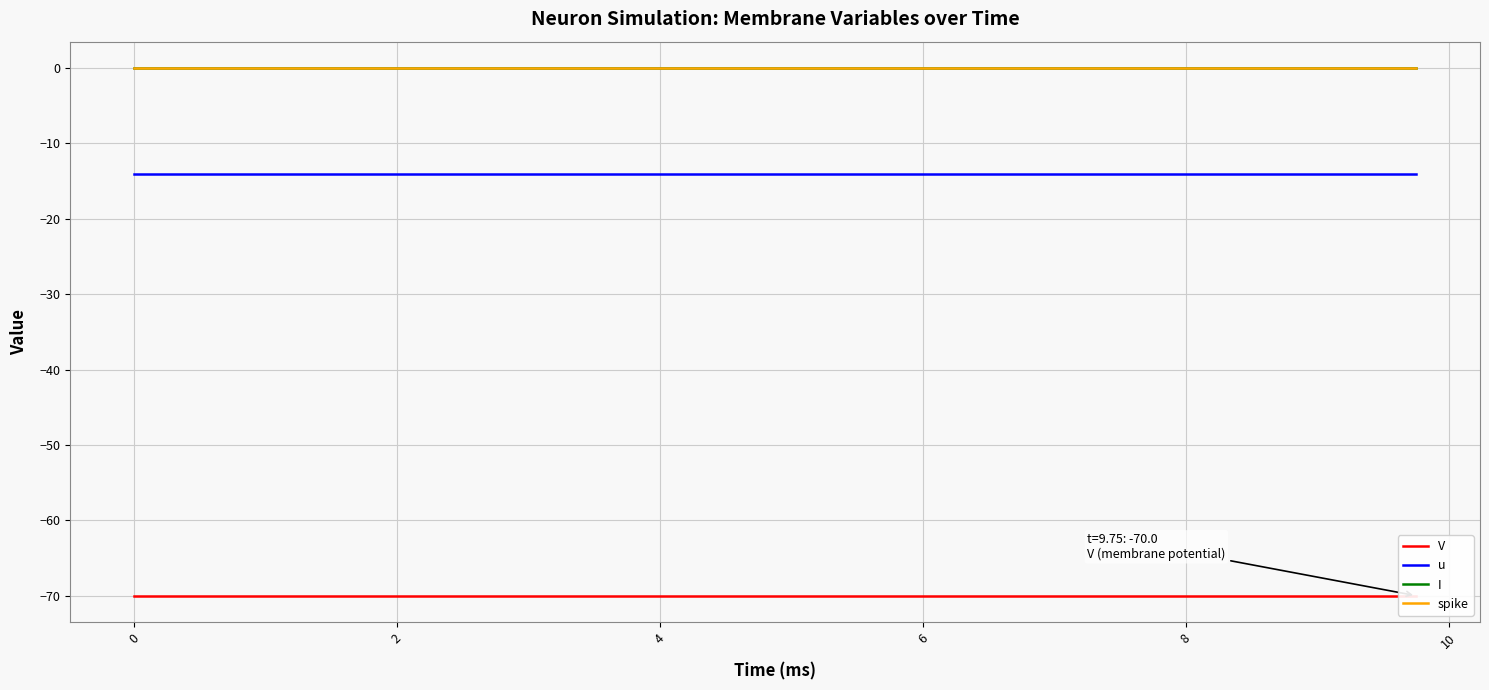

At which label is u closest to -14?

0